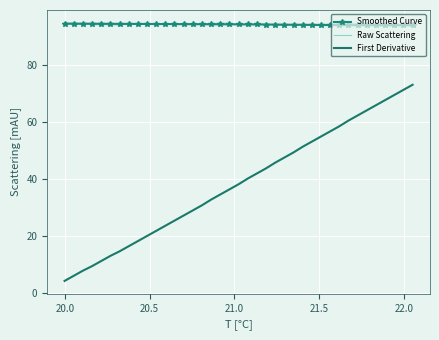

What is the maximum value for Smoothed Curve?

94.6